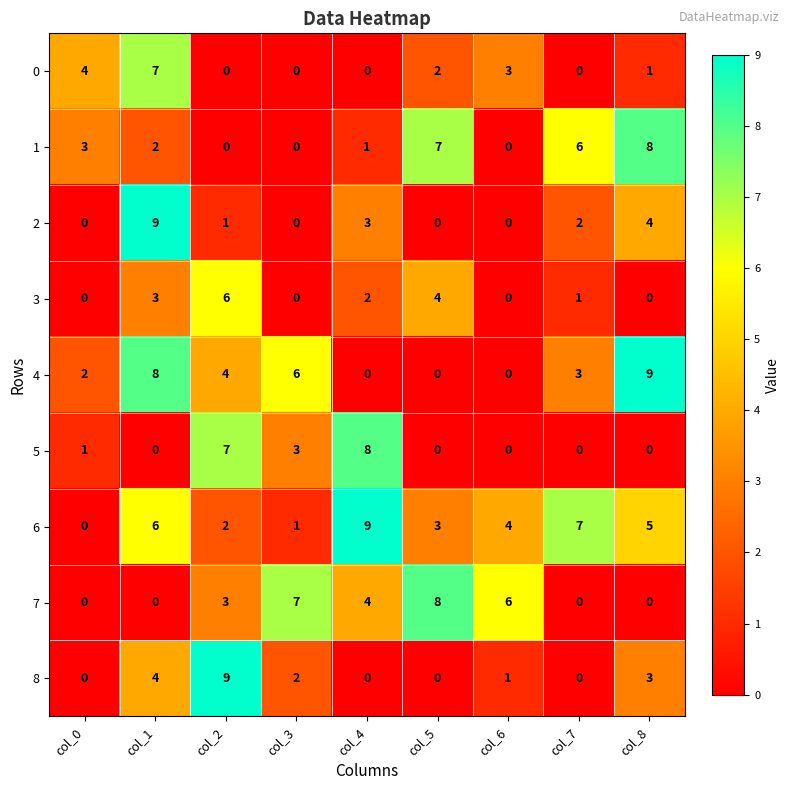

True or false: 2 has a value of 0 at col_6.

True